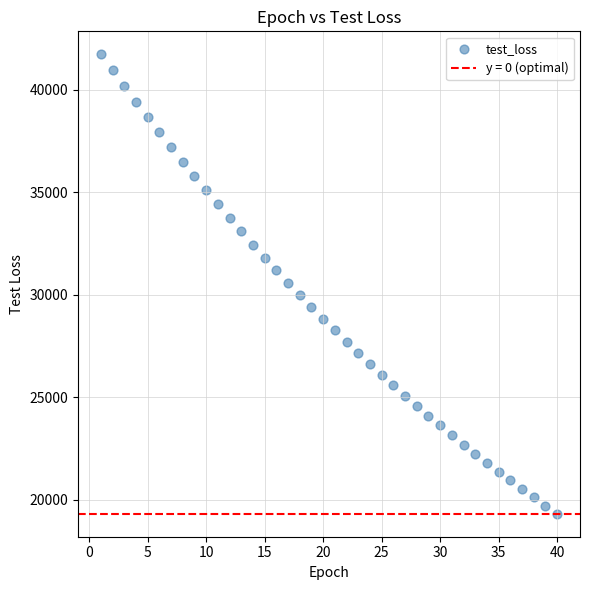

What is the range of X values (max minus min)?

39.0